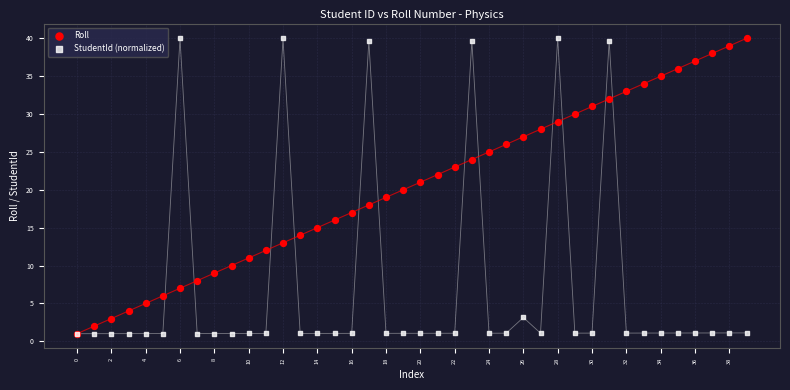

What are all the series names shown in the legend?

Roll, StudentId (normalized)